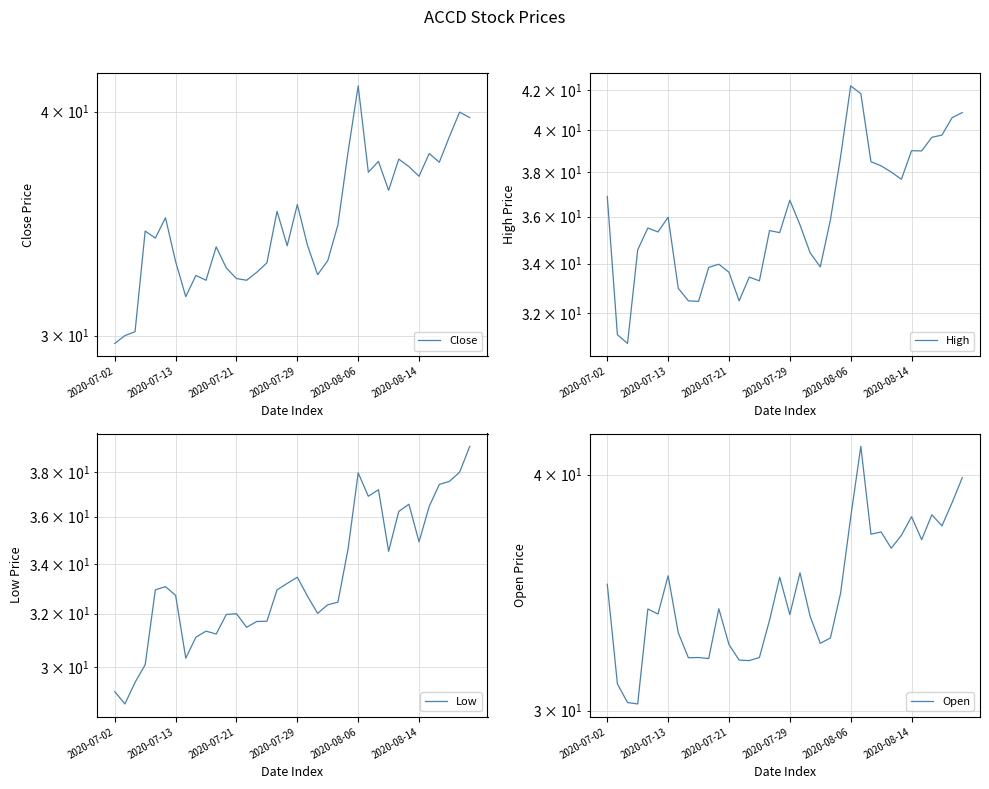

How many distinct data groups are displayed?

4